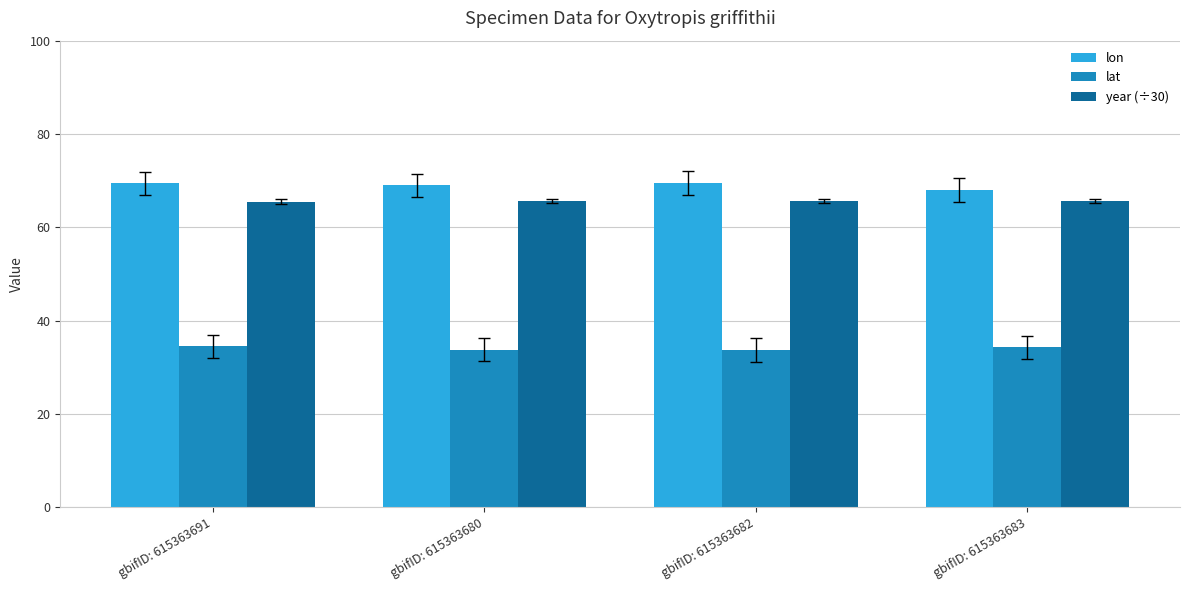

True or false: year (÷30) has a value of 65.6 at gbifID: 615363680.

True